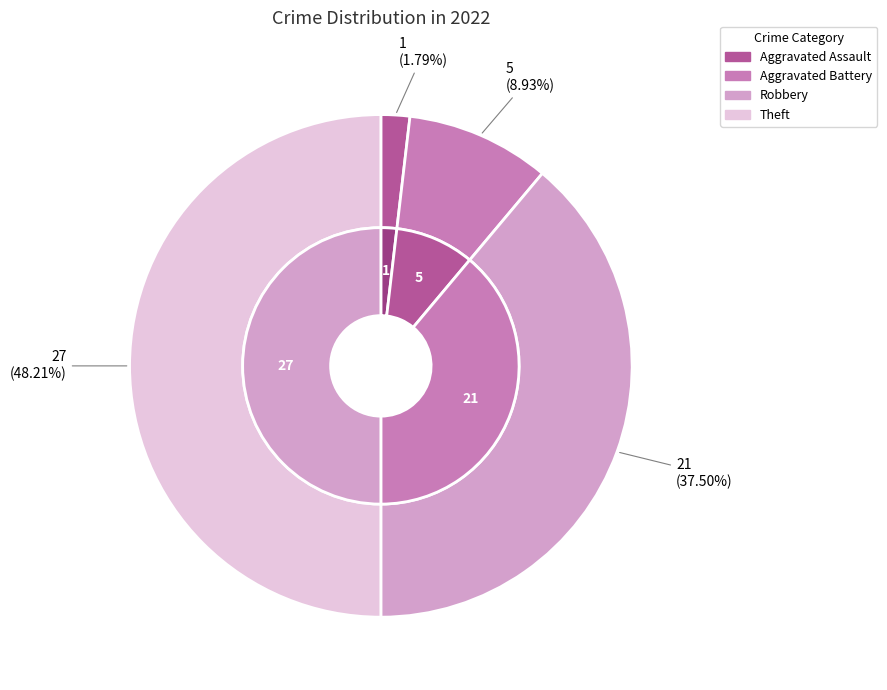

What portion of the pie excludes Robbery?

61.1%